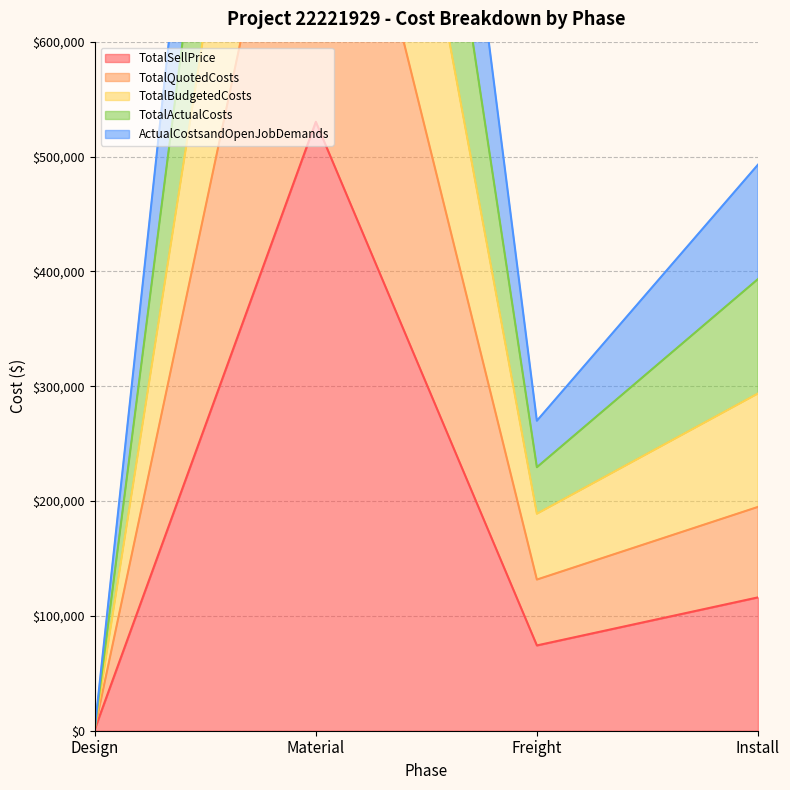

How many values in the TotalSellPrice series are below 116100?

2